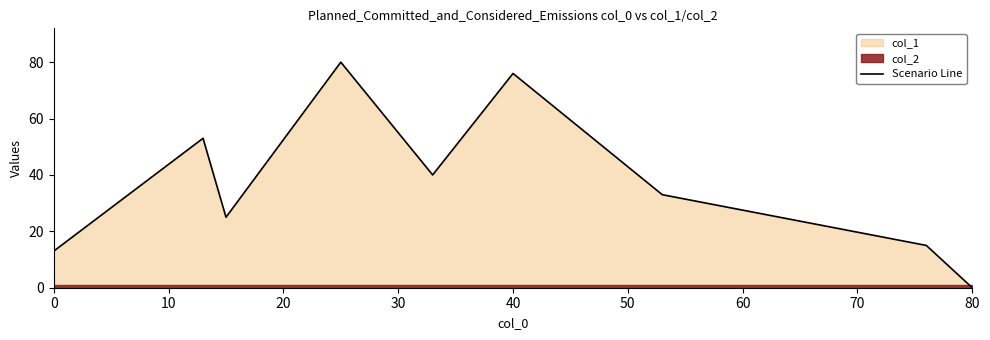

How many data points are less than 33?

4